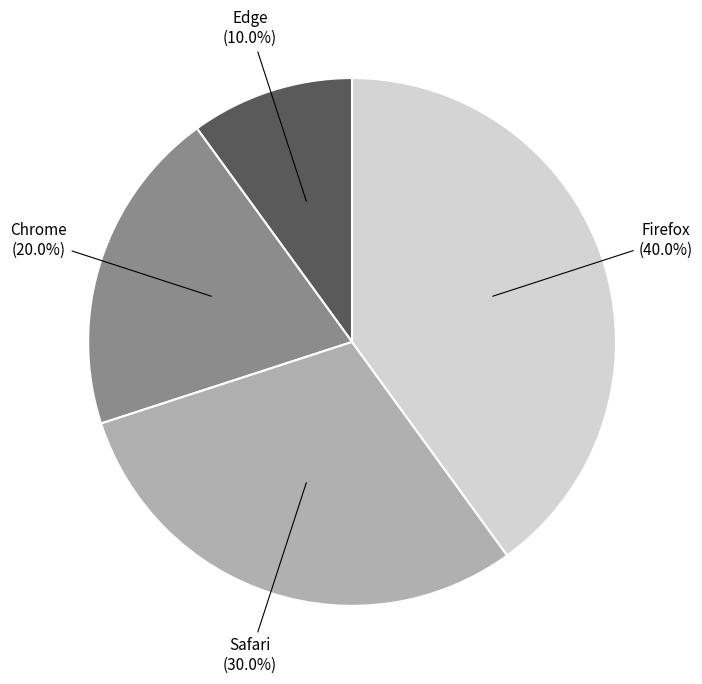

How many slices are in this pie chart?

4